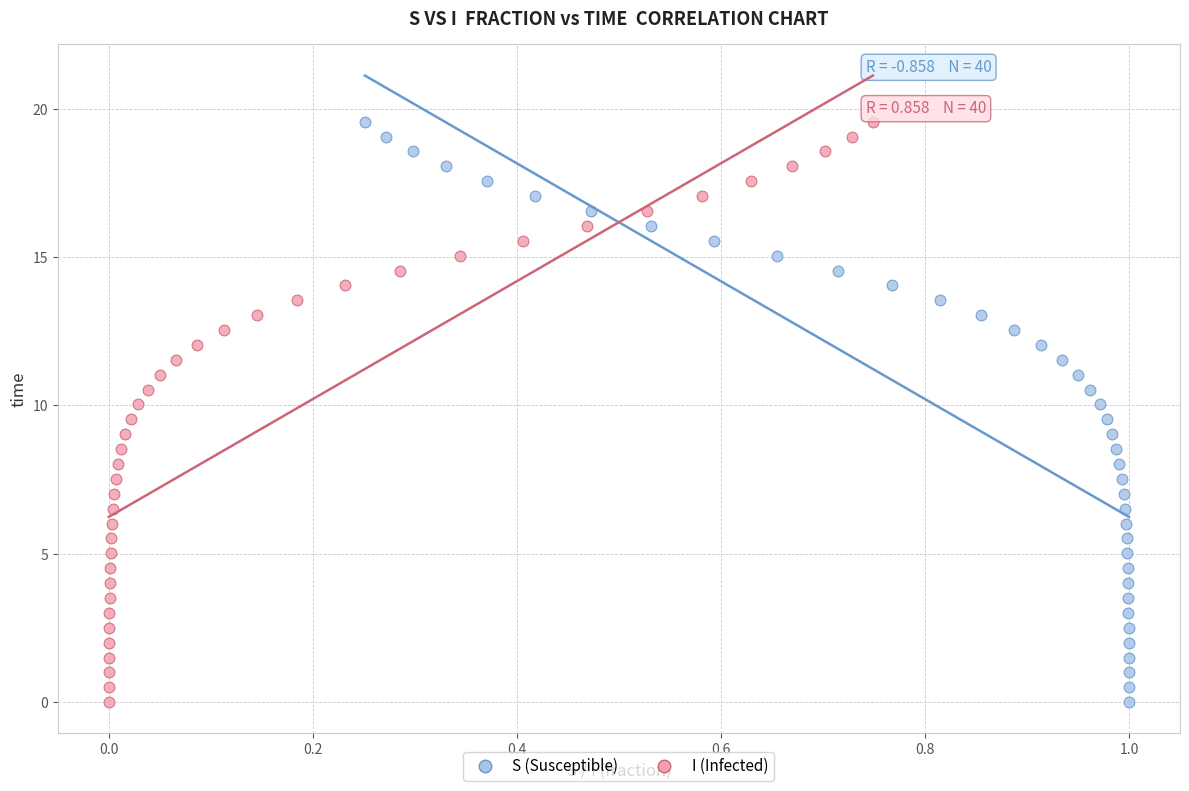

What are all the series names shown in the legend?

S (Susceptible), I (Infected)